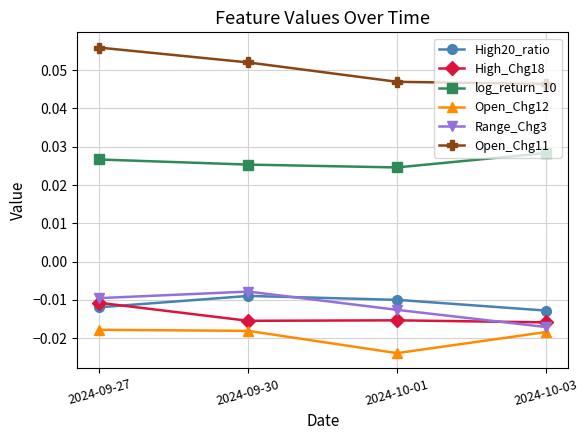

True or false: High20_ratio has more than 2 interior local peaks.

False